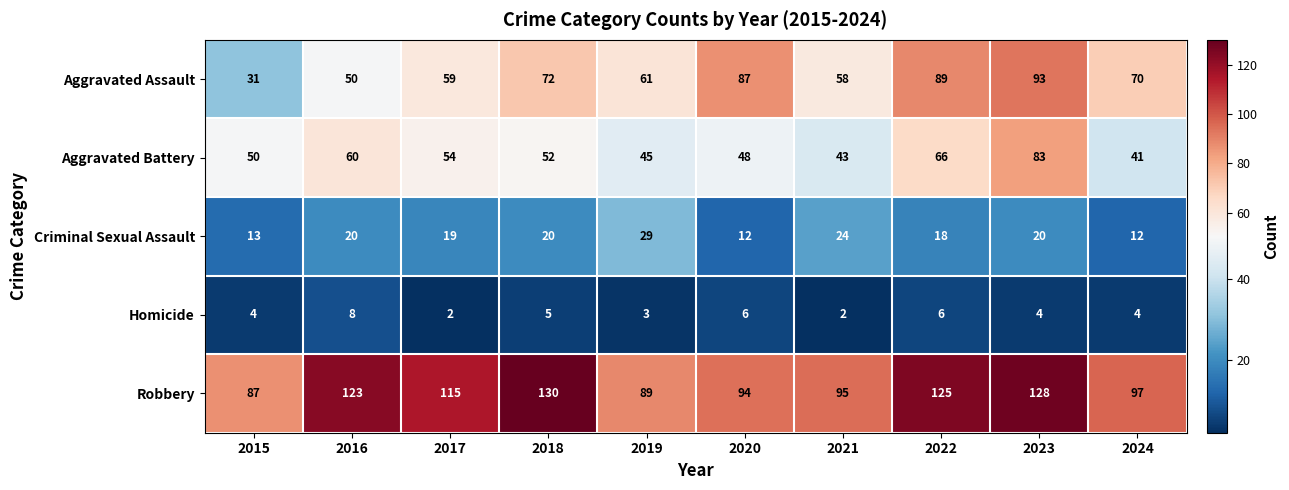

Is it true that Aggravated Battery equals 54 at 2017?

True